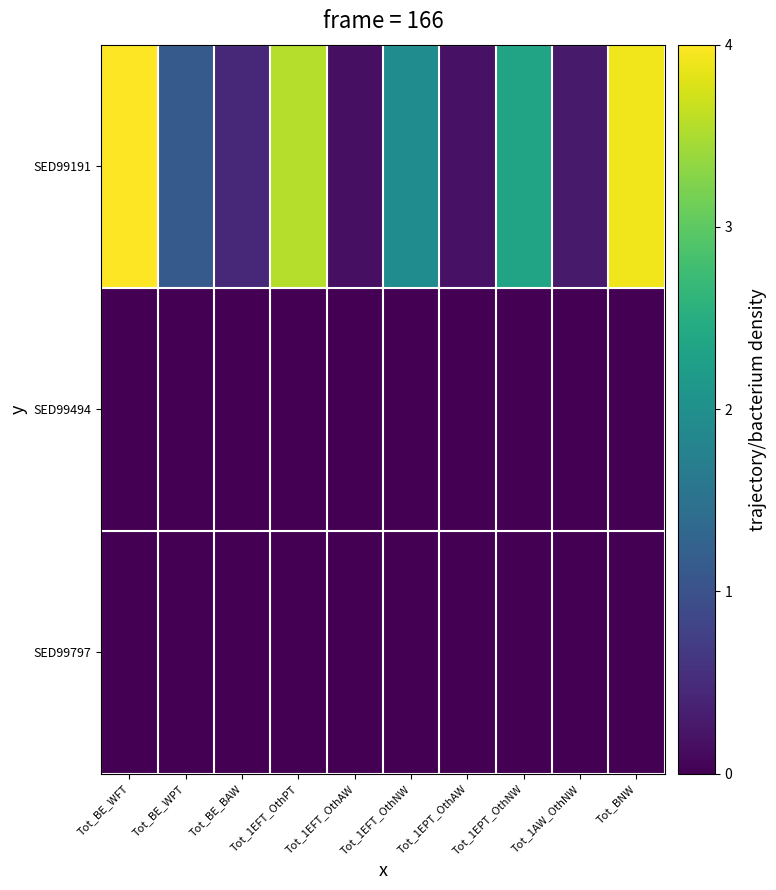

At which category is the sum across all series the highest?

Tot_BE_WFT